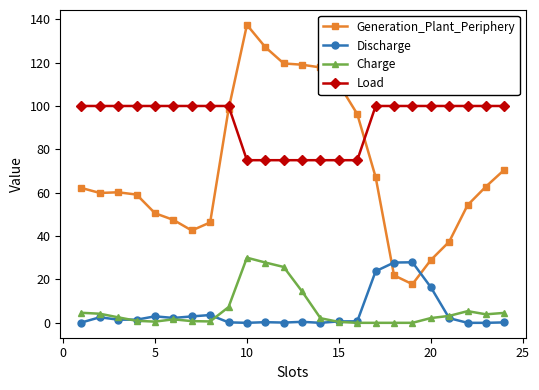

Which series has the widest spread of values?

Generation_Plant_Periphery